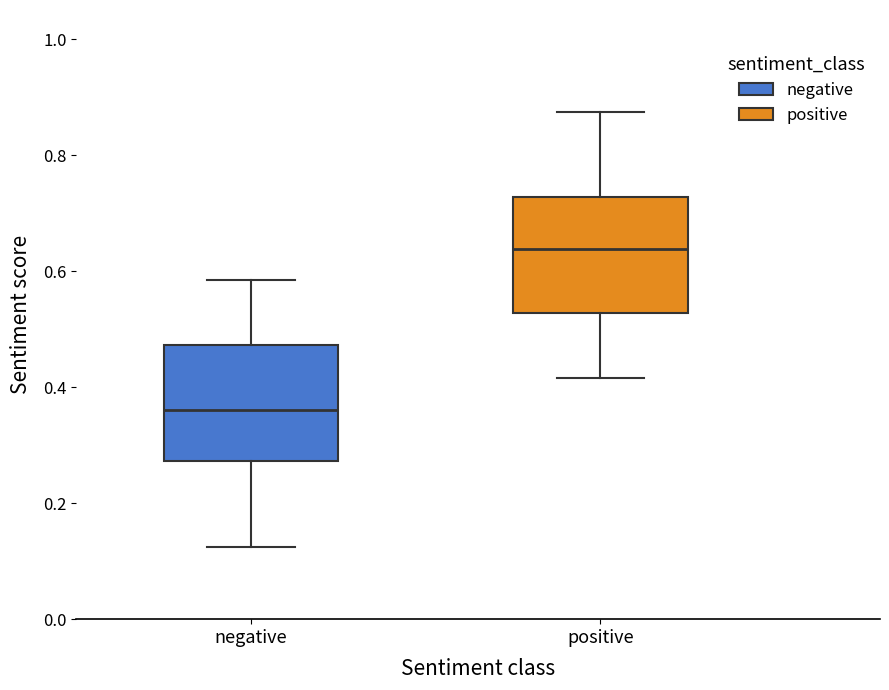

Which box's median line is the highest?

positive